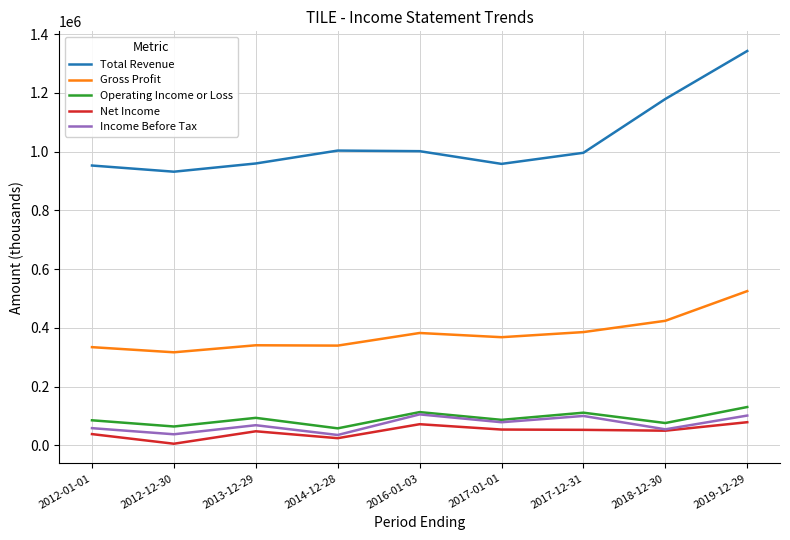

True or false: Total Revenue and Net Income intersect in this chart.

False